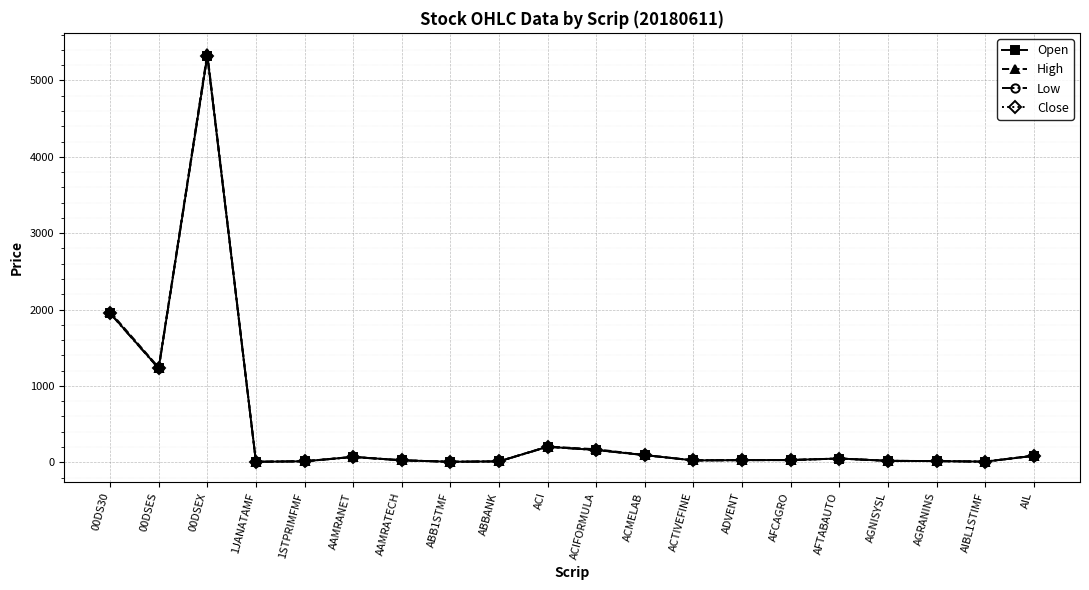

What is the total value across all series at ACI?

811.5